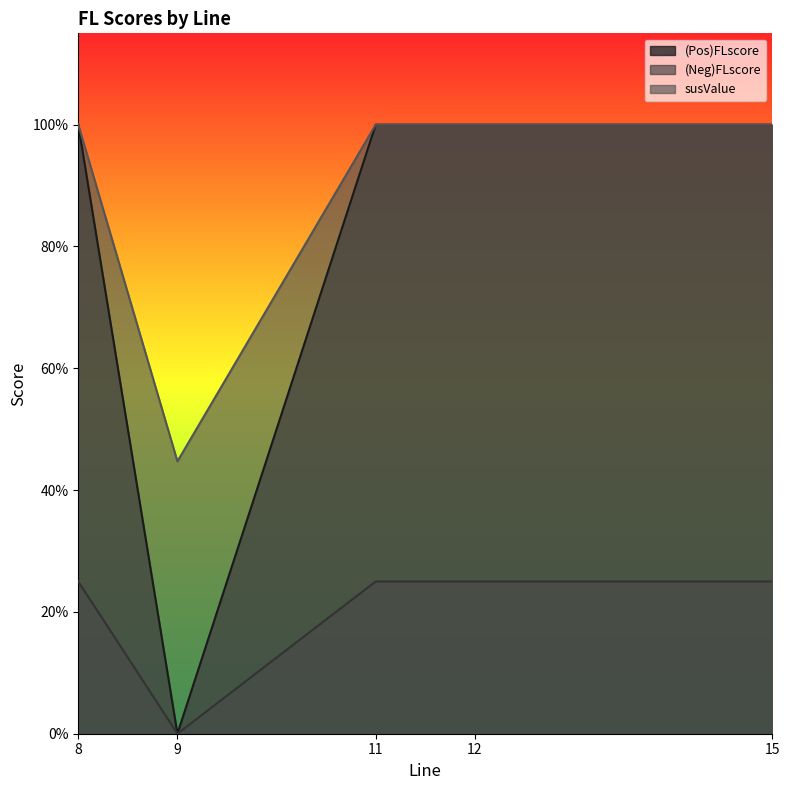

True or false: (Neg)FLscore and (Pos)FLscore intersect in this chart.

False